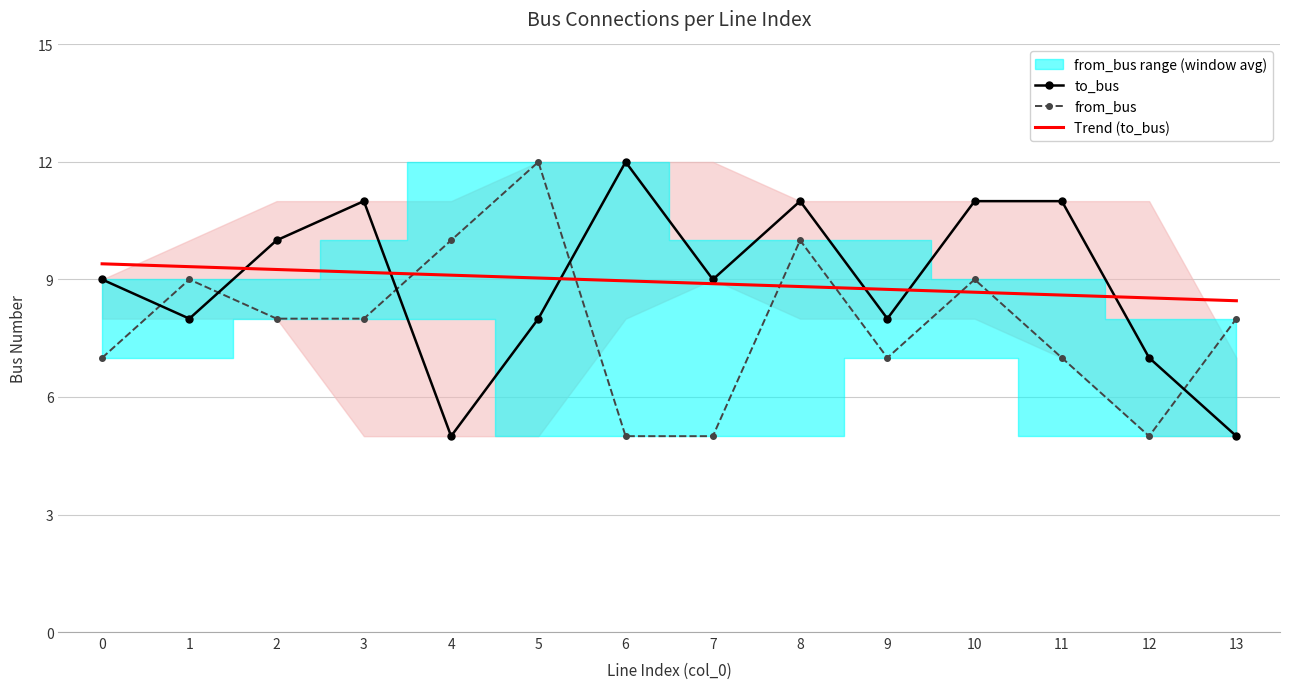

Reading left to right, list all the values displayed in this chart.

to_bus: 9.0	8.0	10.0	11.0	5.0	8.0	12.0	9.0	11.0	8.0	11.0	11.0	7.0	5.0
from_bus: 7.0	9.0	8.0	8.0	10.0	12.0	5.0	5.0	10.0	7.0	9.0	7.0	5.0	8.0
Trend (to_bus): 9.4	9.3	9.3	9.2	9.1	9.0	9.0	8.9	8.8	8.7	8.7	8.6	8.5	8.5